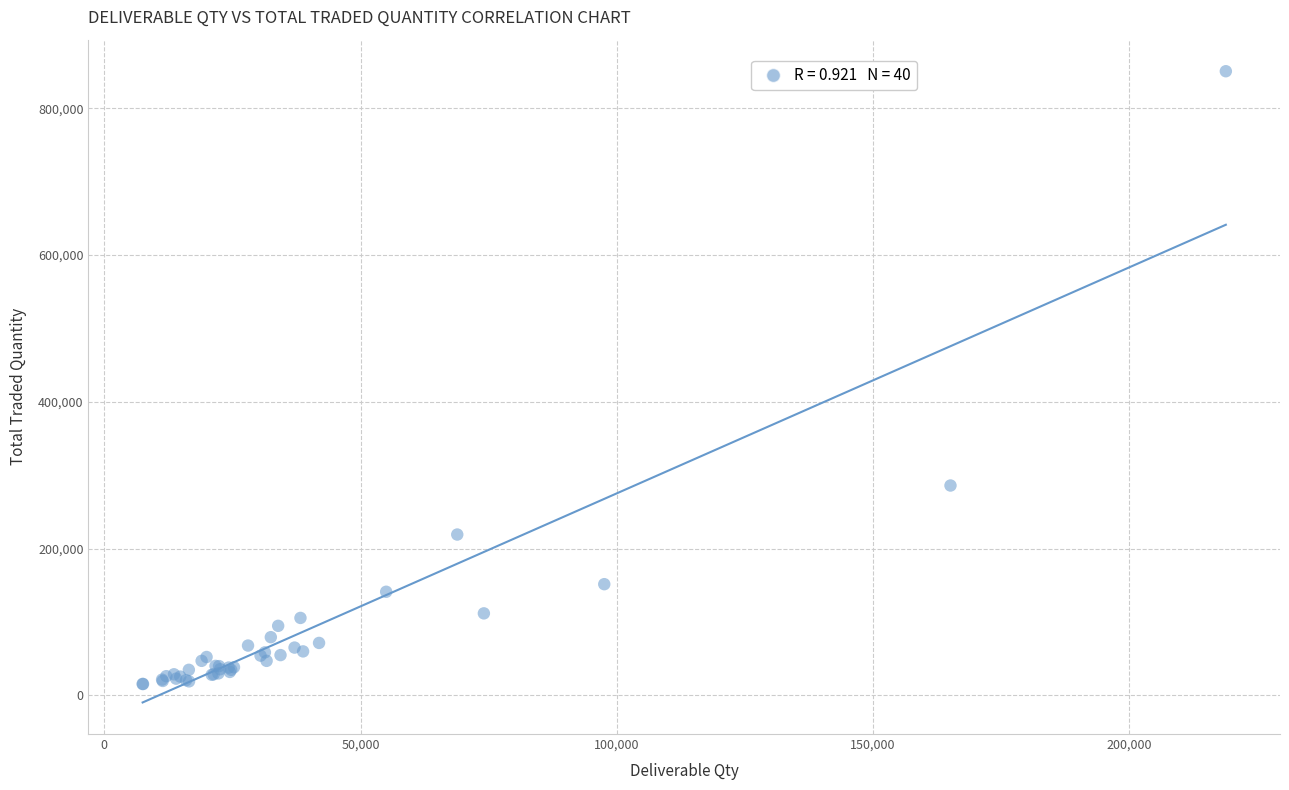

What Y value in the scatter plot is closest to 433011?

285987